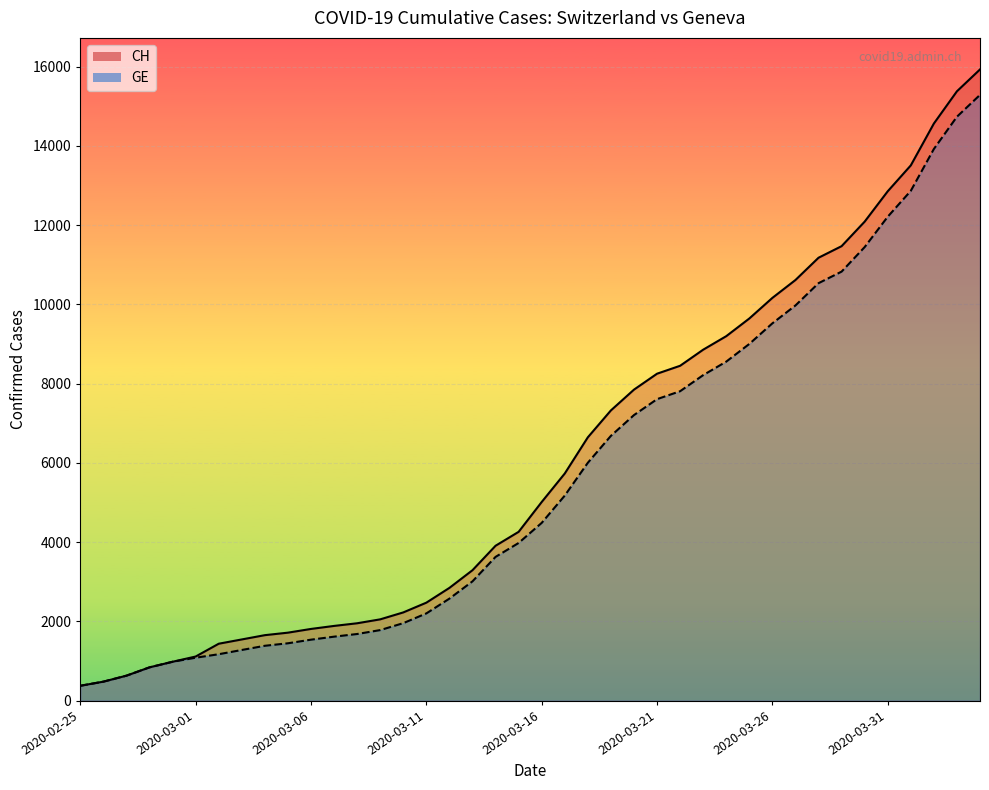

True or false: GE and CH cross at least once.

False